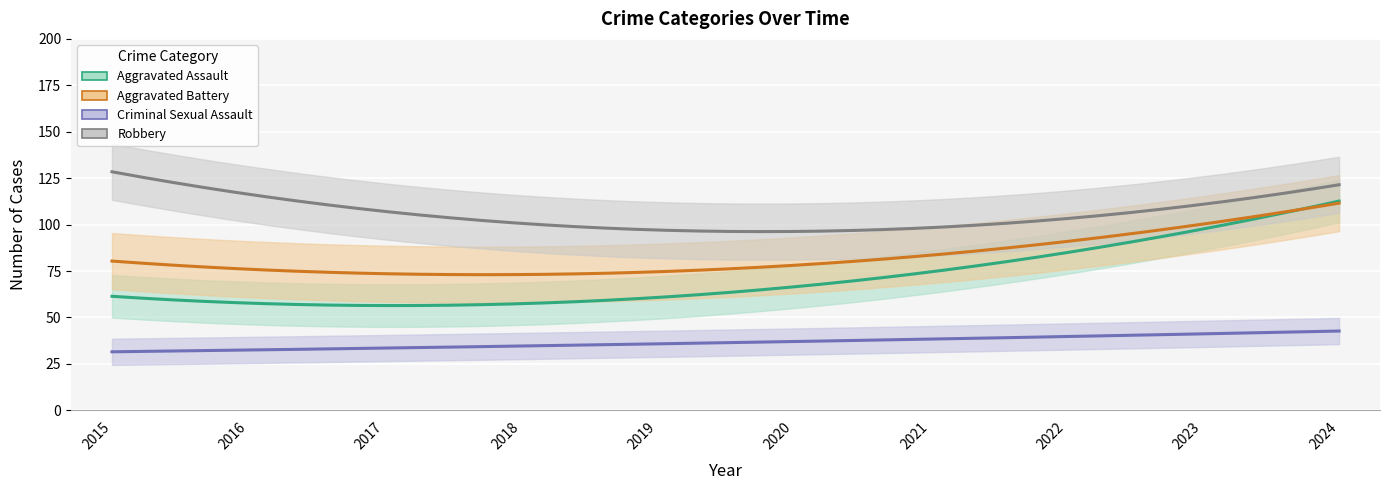

What are all the series names shown in the legend?

Aggravated Assault, Aggravated Battery, Criminal Sexual Assault, Robbery